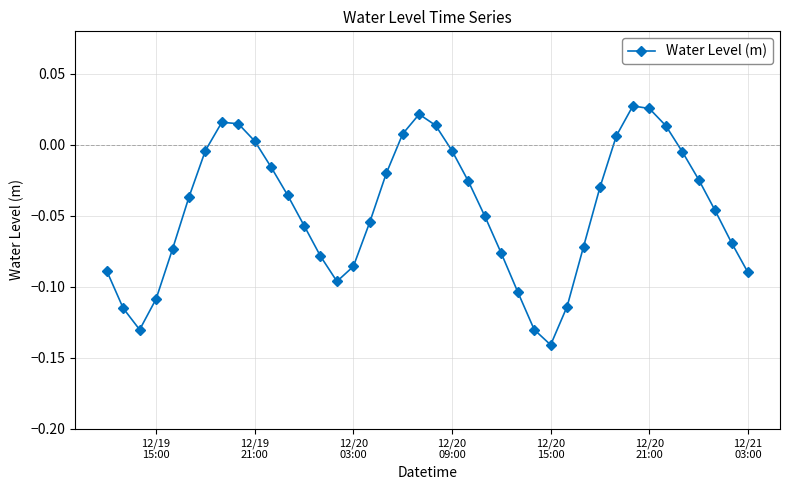

What is the sum of all values?

-1.8